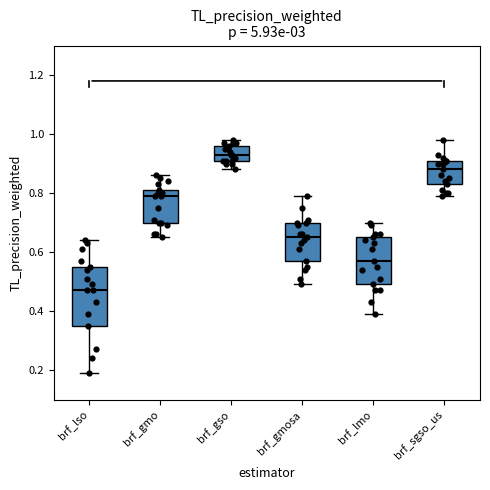

Which box's median line is the lowest?

brf_lso